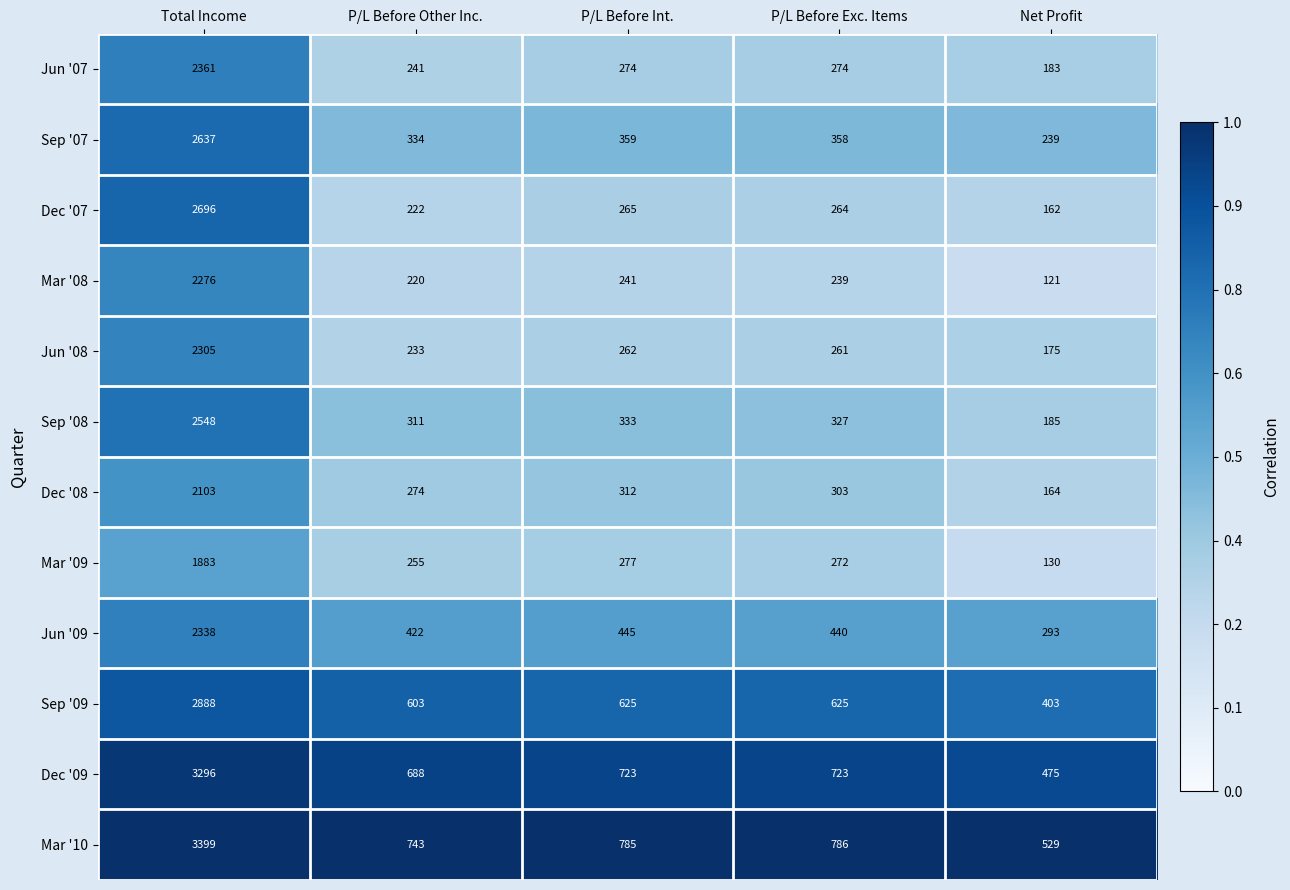

Between P/L Before Other Inc. and P/L Before Int., which series saw the biggest shift?

Dec '07